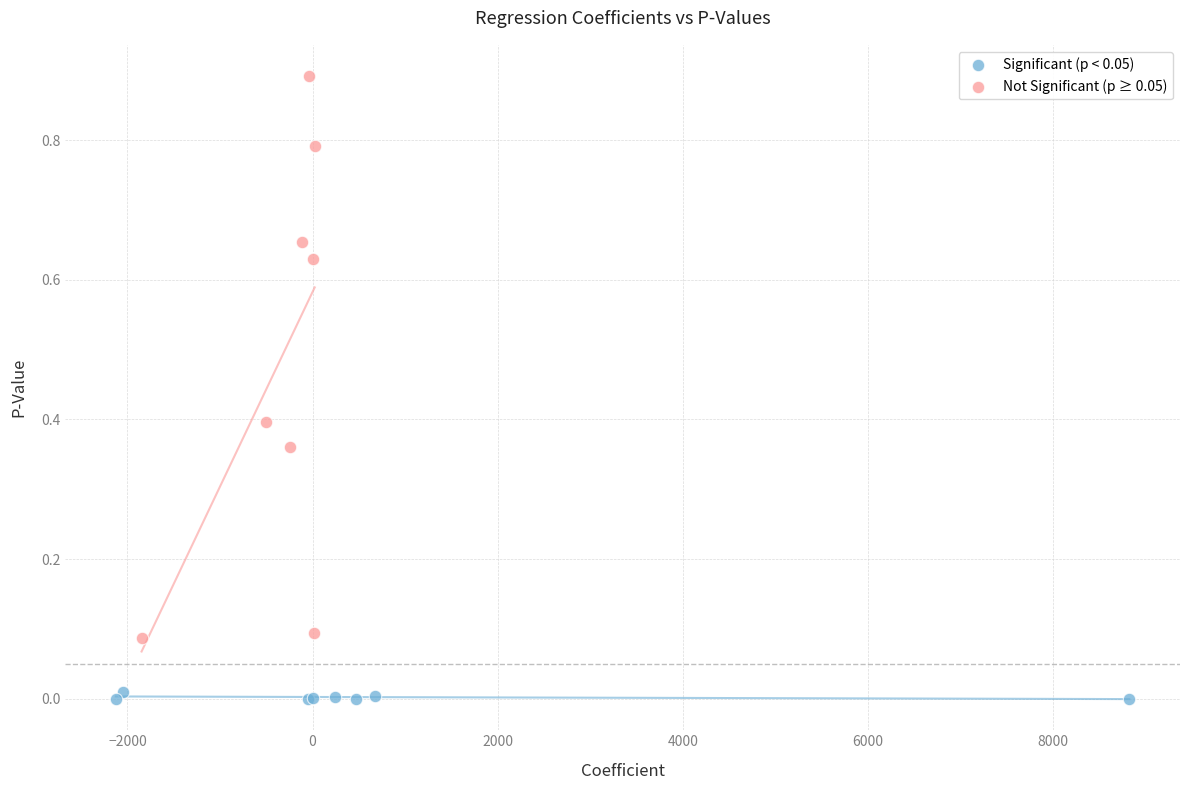

Which series contains the highest Y value?

Not Significant (p ≥ 0.05)